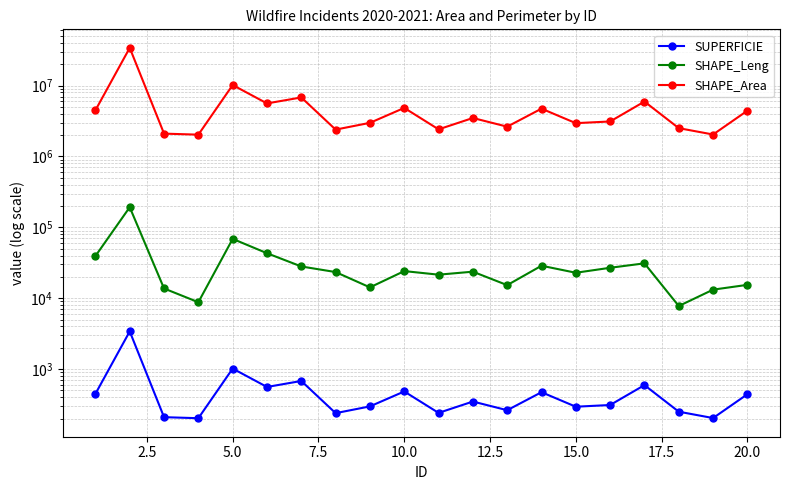

Rank the series by their maximum value, from lowest to highest.

SUPERFICIE, SHAPE_Leng, SHAPE_Area